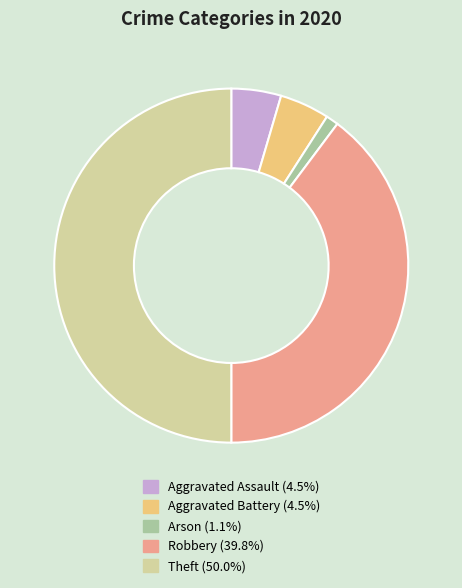

Does Aggravated Assault (4.5%) account for over 50% of the chart?

No